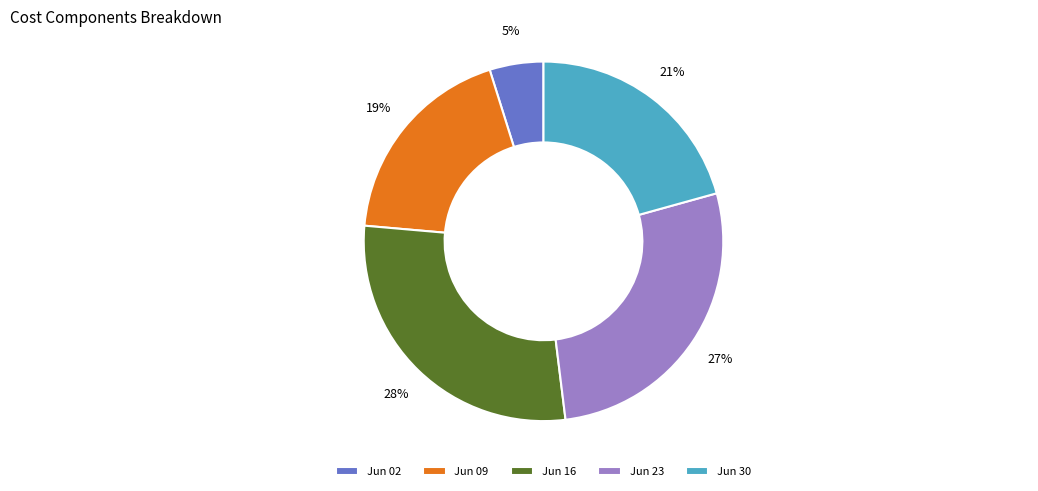

Which slice is the largest?

Jun 16